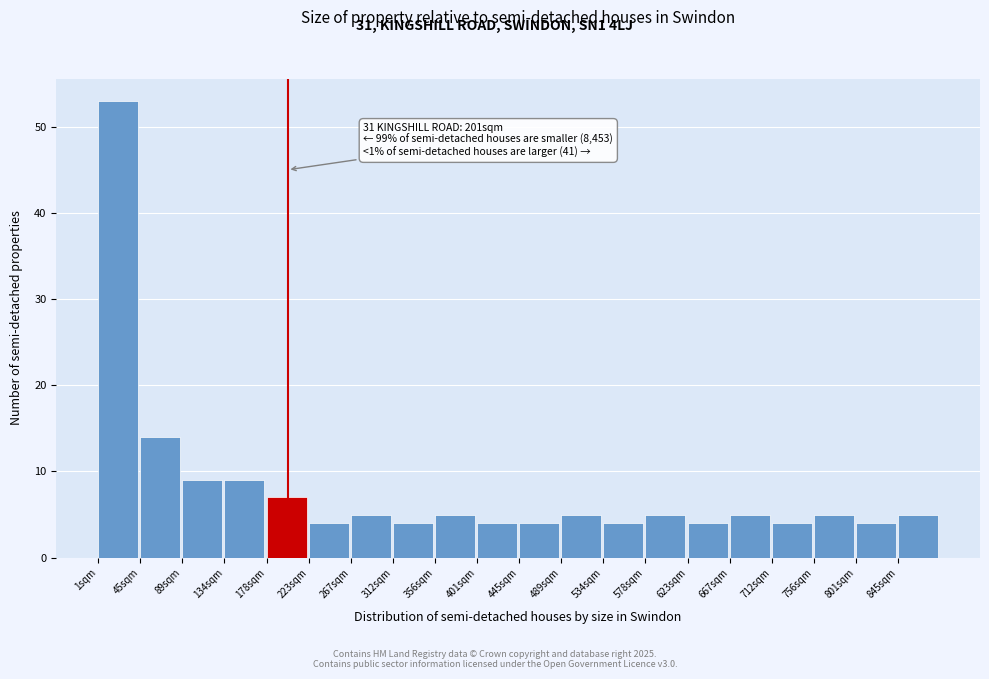

Which range on the x-axis has the tallest bar?

0 to 45